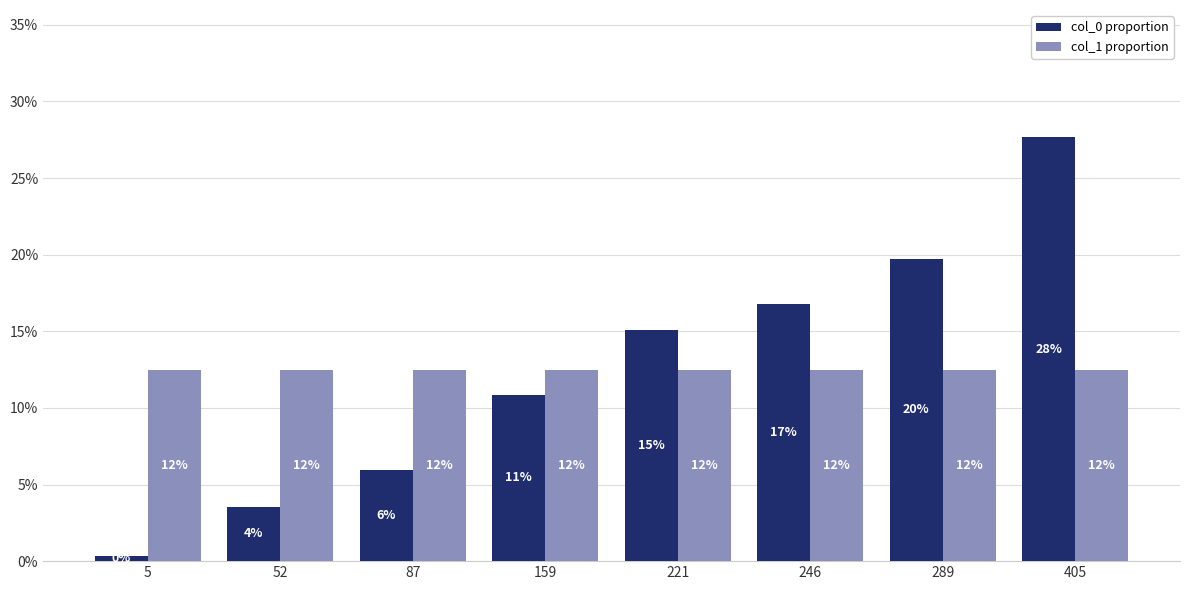

What is the highest value of the col_0 proportion series?

0.3